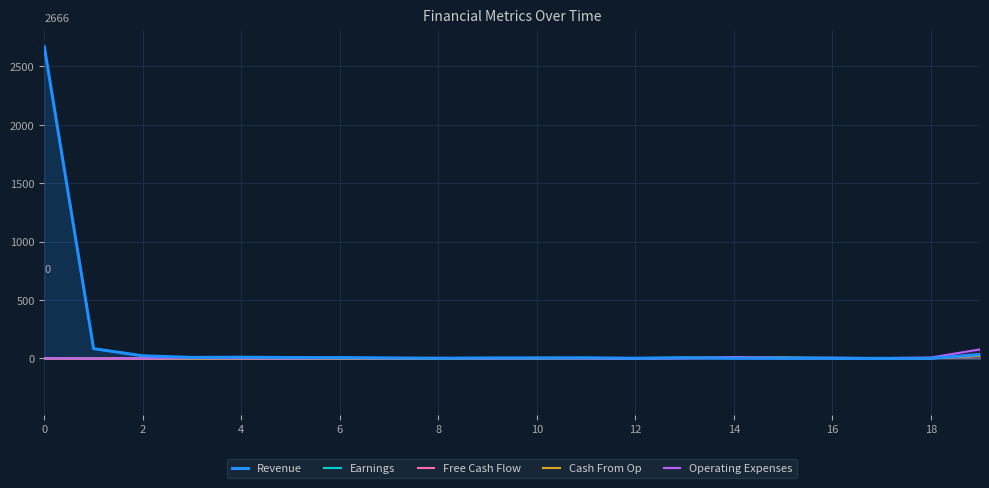

Is the value of Operating Expenses at 18 greater than the value of Free Cash Flow at 12?

No